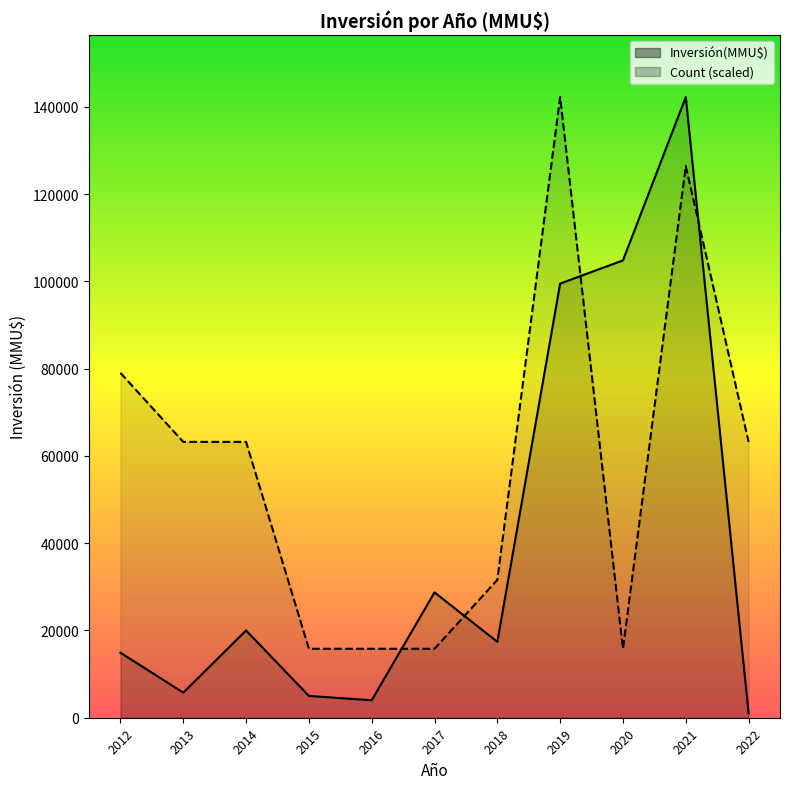

What is the value of the Inversión(MMU$) point at the 4th from the left?

5000.0